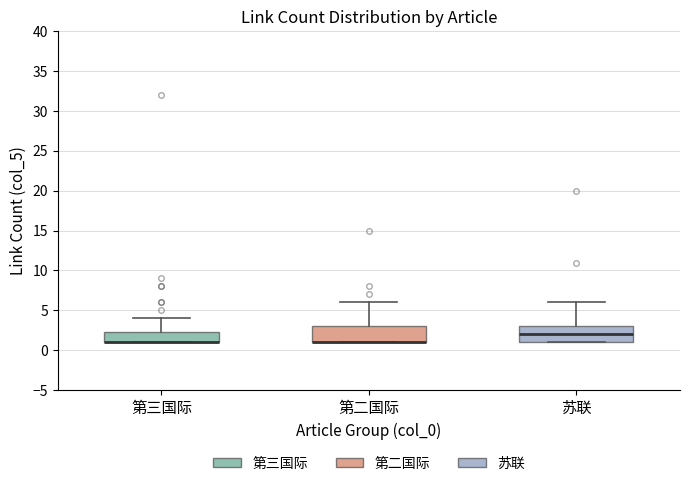

Where does the upper whisker of the box for 苏联 end on the y-axis? The values are not printed on the chart, so give them approximately, as read against the axis.

6.0